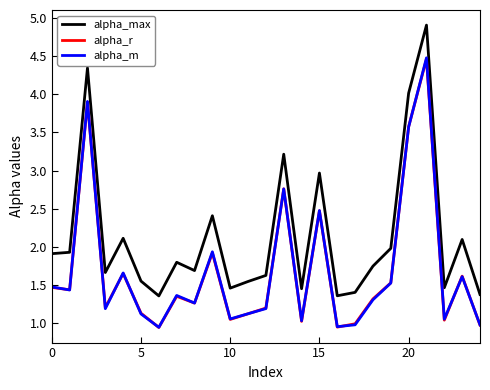

What is the difference between the second highest and minimum values in the alpha_r series?

3.0